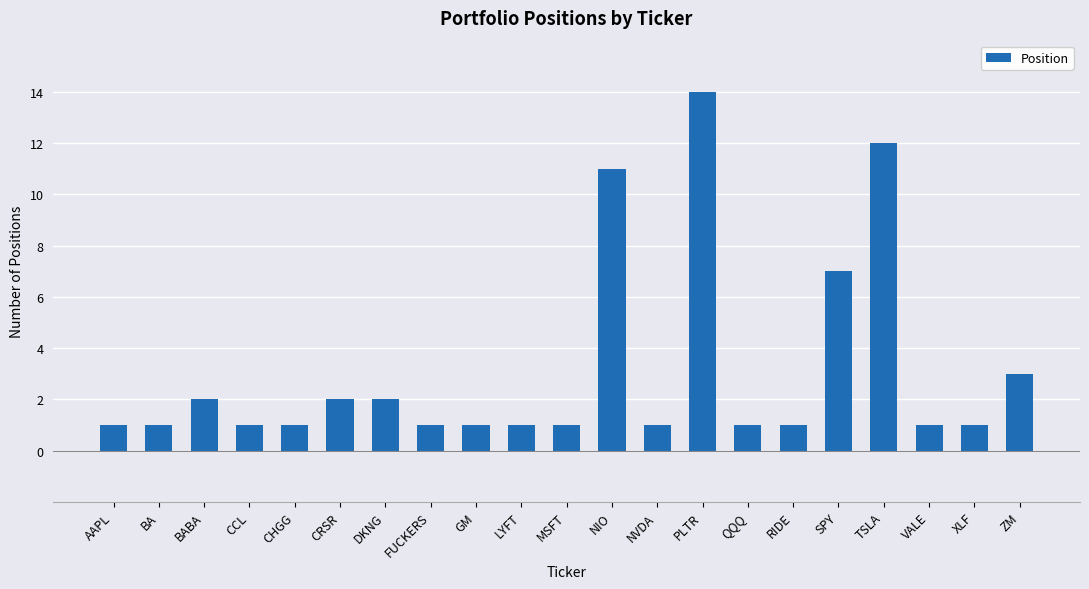

What value does the data have at DKNG?

2